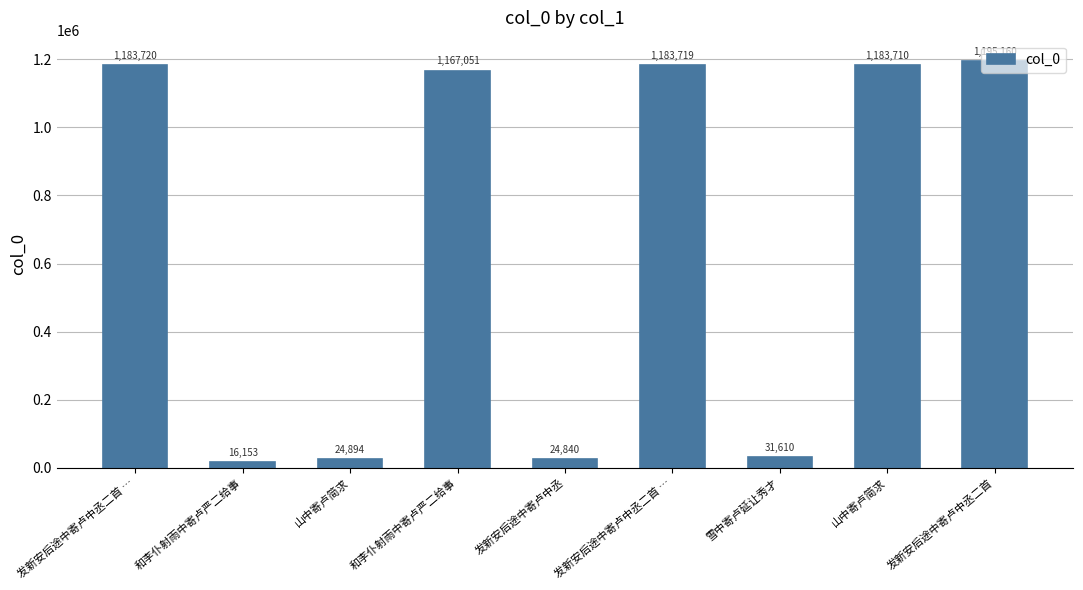

What is the change in value from 和李仆射雨中寄卢严二给事 to 山中寄卢简求?

+16659